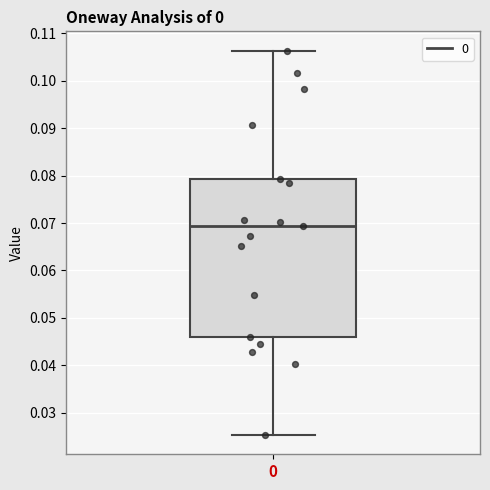

Where does the median line of the box at x = 0 sit on the y-axis? The values are not printed on the chart, so give them approximately, as read against the axis.

0.069